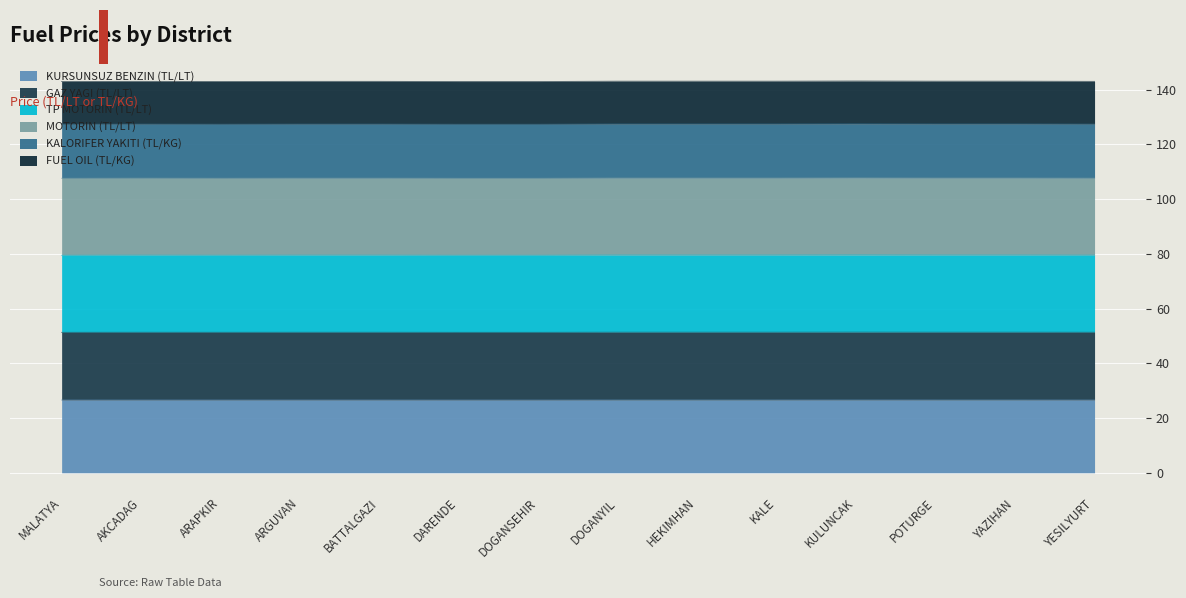

What is the difference between the second highest and second lowest values in the KALORIFER YAKITI (TL/KG) series?

0.1